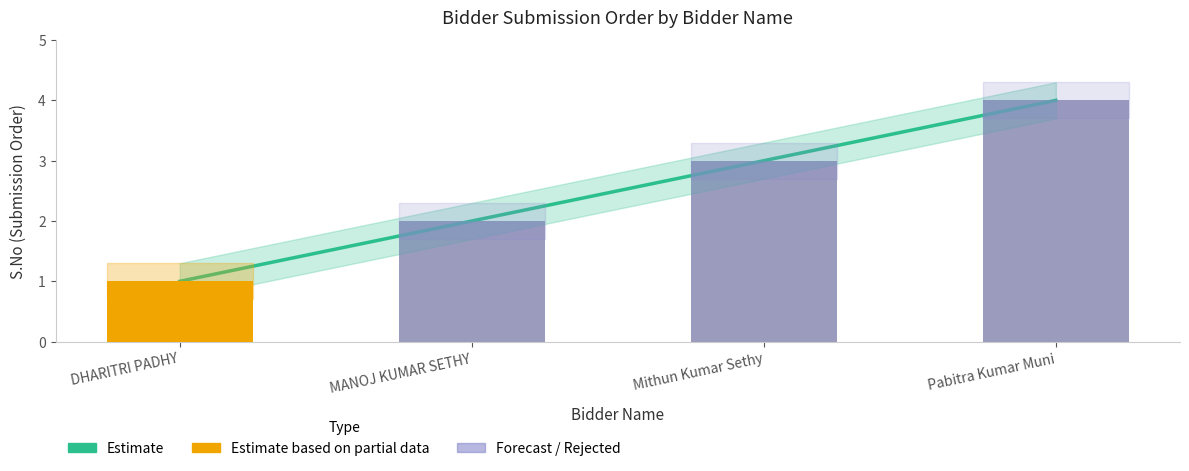

The value at Pabitra Kumar Muni is 4. True or false?

True